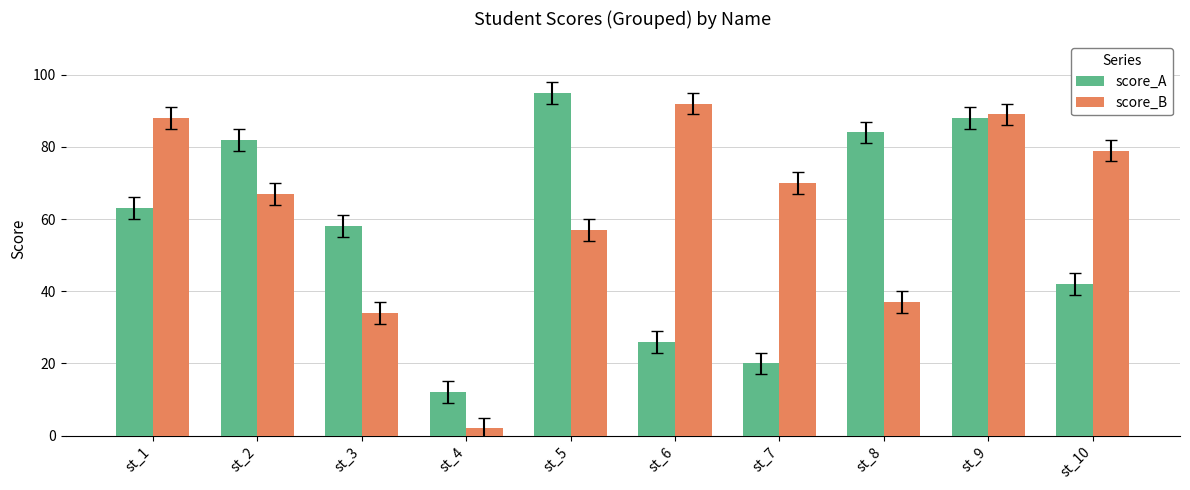

What are all the series names shown in the legend?

score_A, score_B